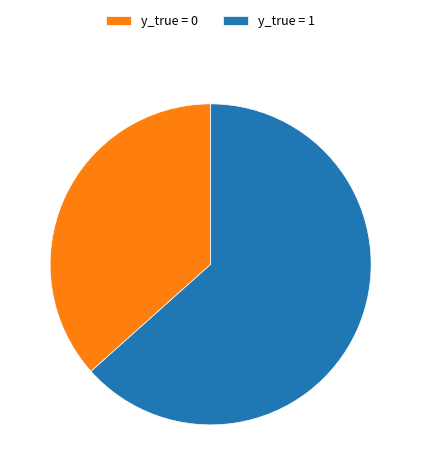

Count the number of slices in the pie.

2